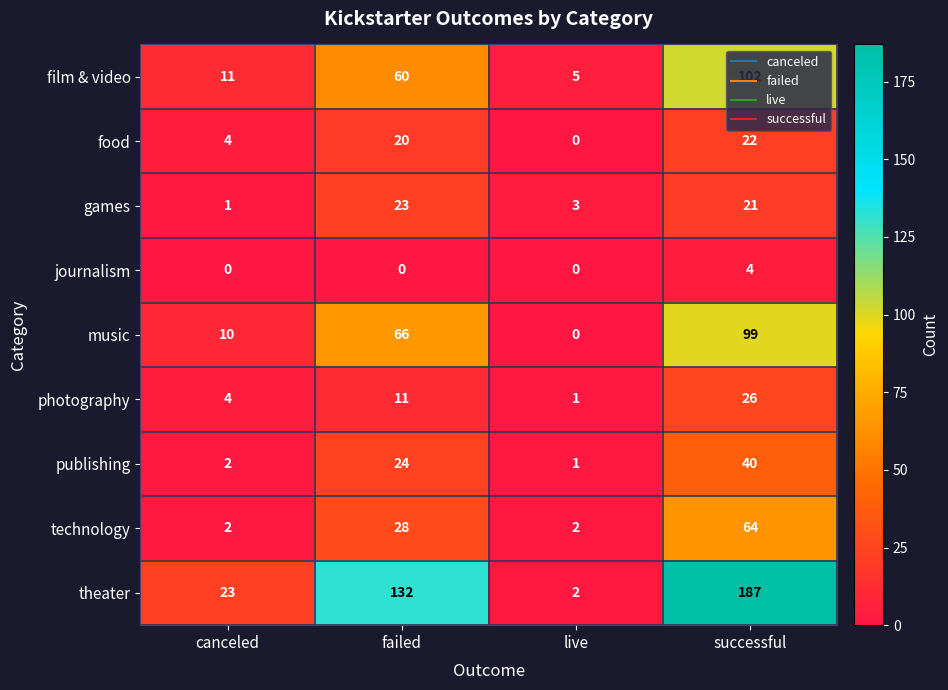

Count the number of data series in this chart.

9